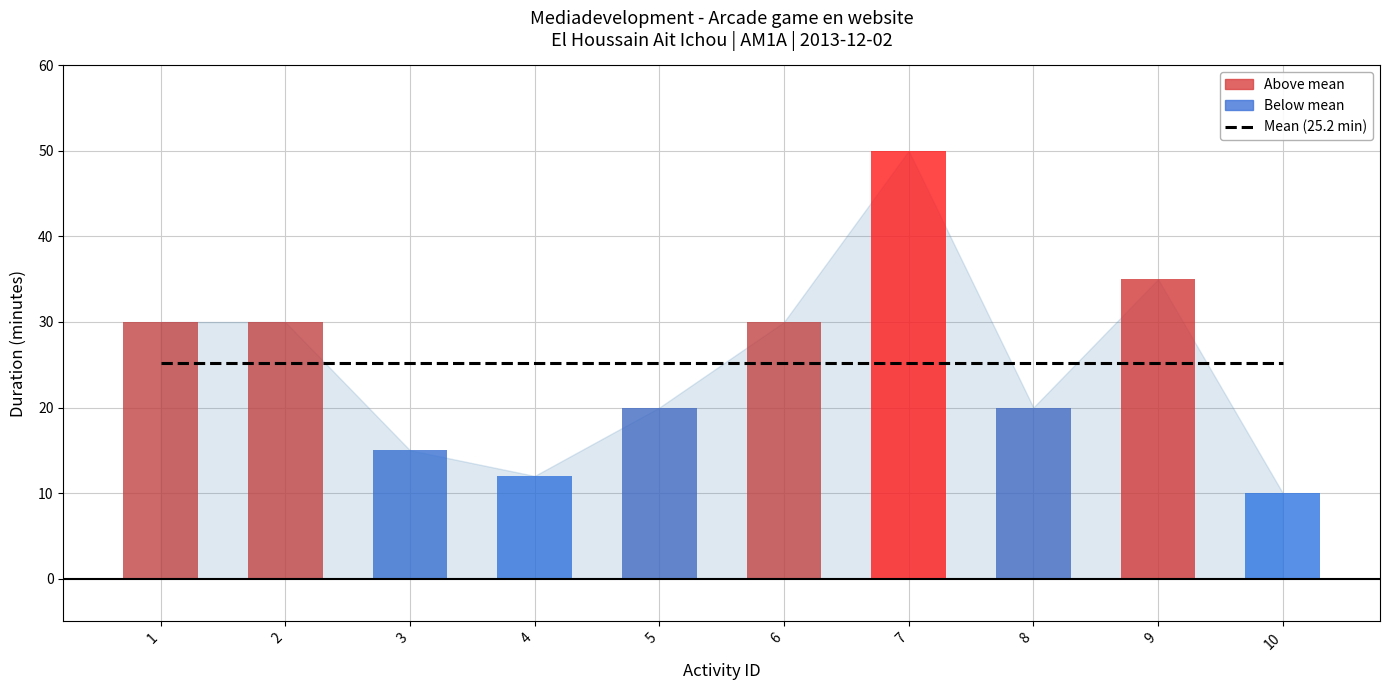

Are the bars horizontal?

No